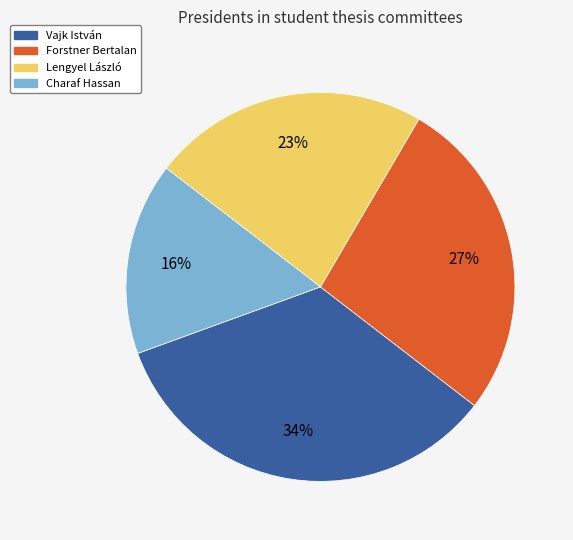

The Charaf Hassan slice represents 16% of the pie. True or false?

True